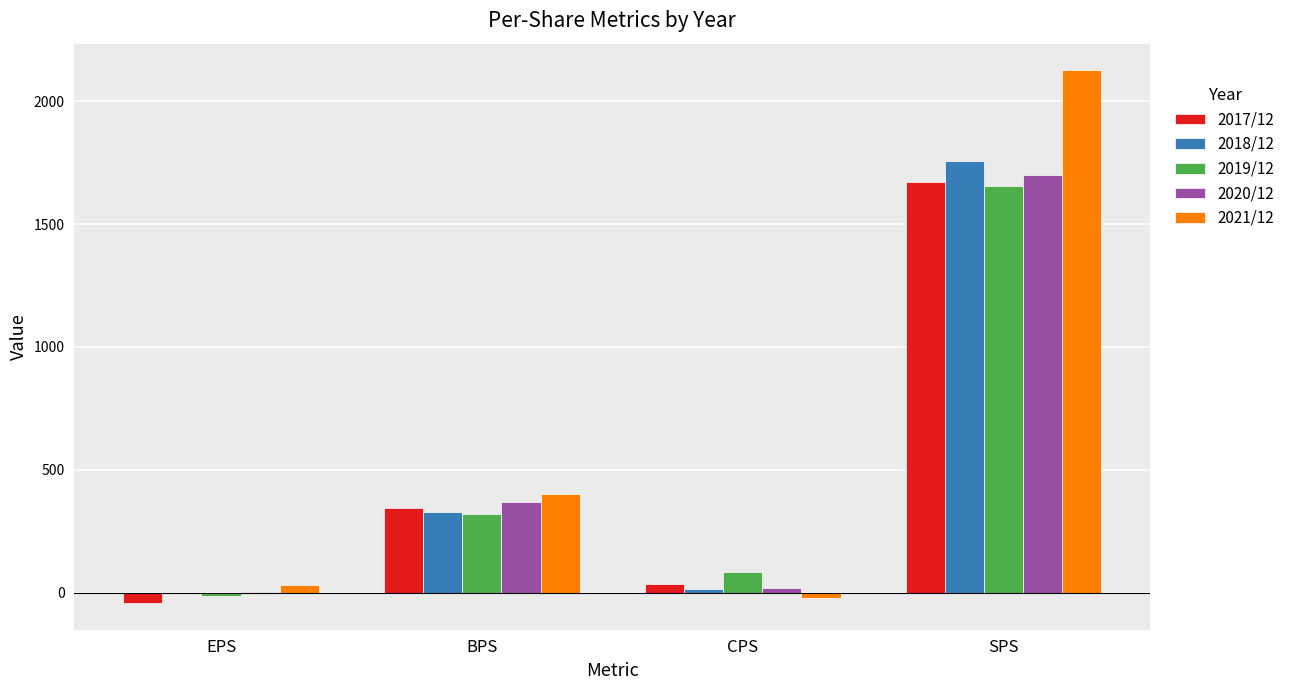

Where is 2018/12 nearest to the value 877?

BPS